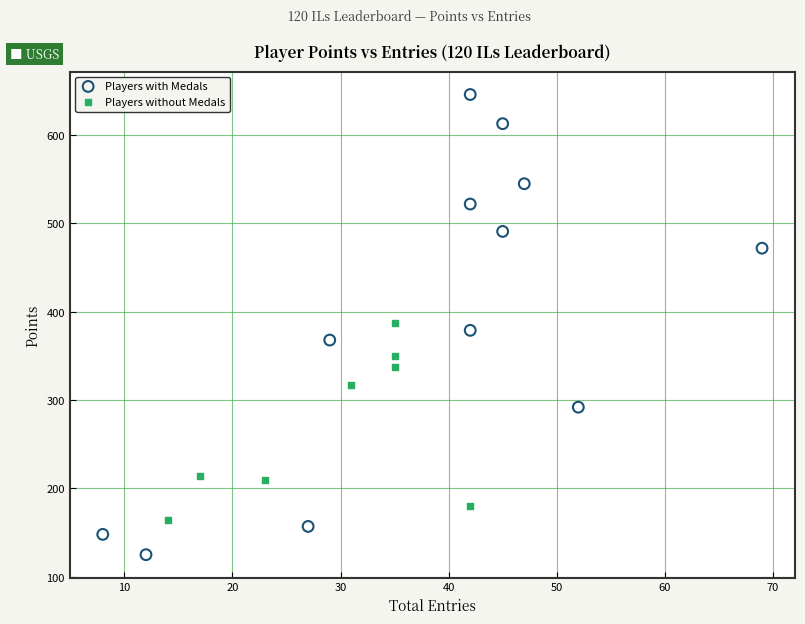

Which series has the largest Y range (max minus min)?

Players with Medals